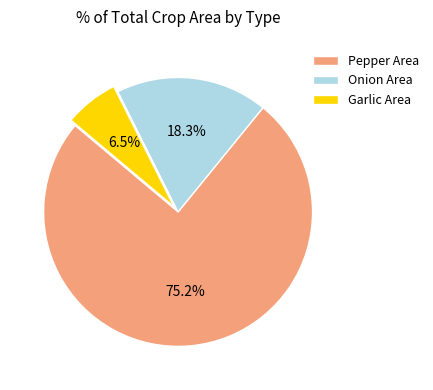

Count the number of slices in the pie.

3